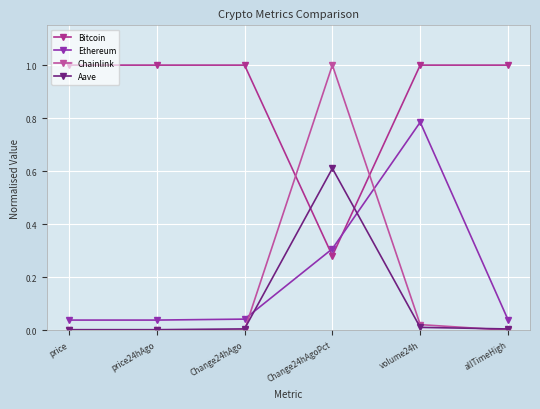

What is the label of the 6th point from the left?

allTimeHigh